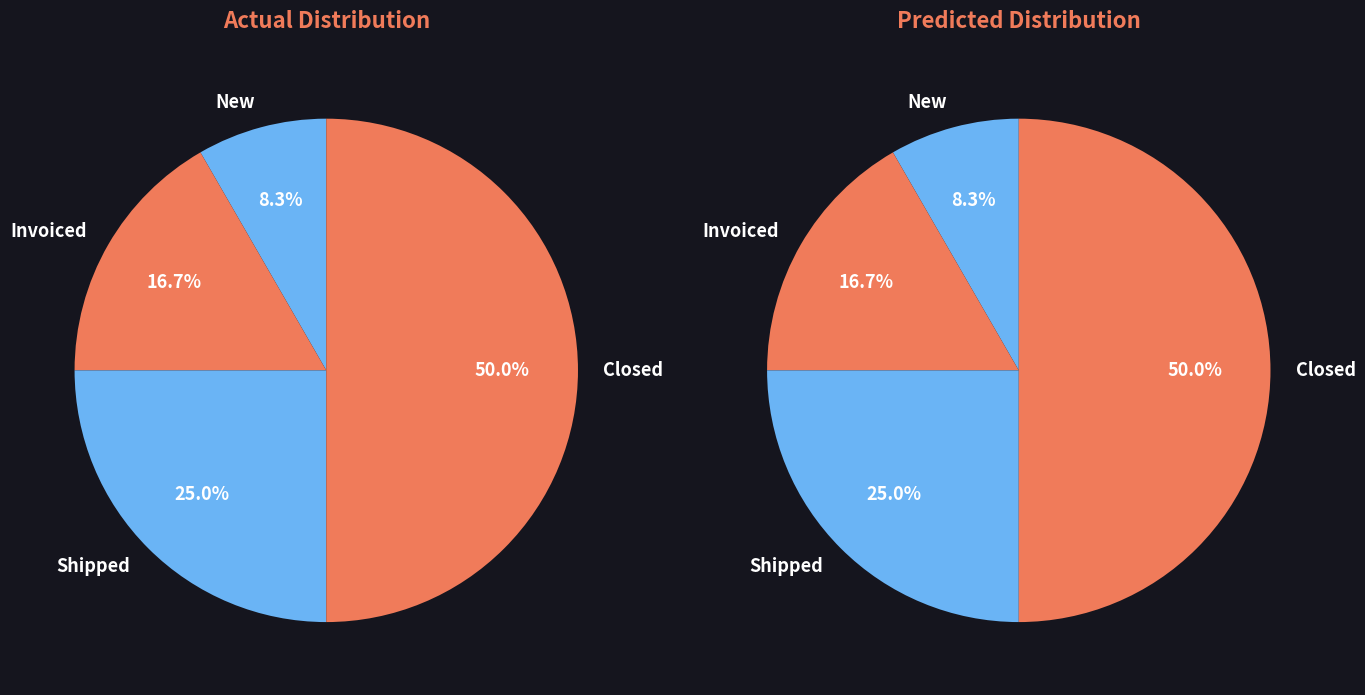

Count the number of slices in the pie.

4